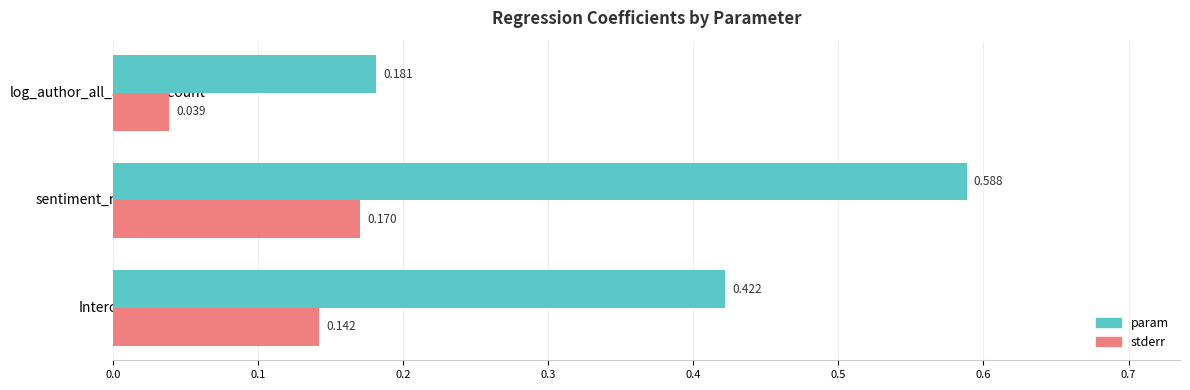

At which category is the sum across all series the highest?

sentiment_magnitude